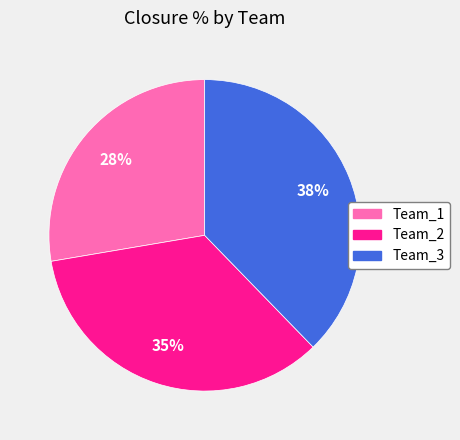

To the nearest percent, what is the combined percentage of Team_1 and Team_2?

62%